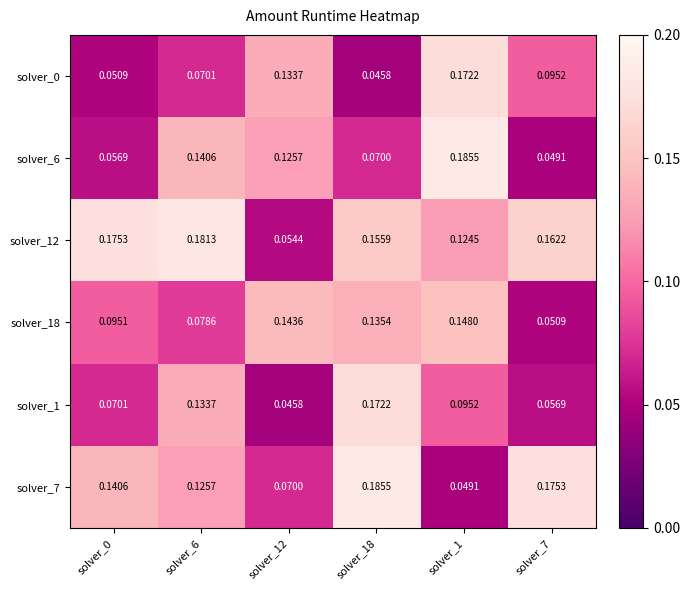

Is the value of solver_1 at solver_18 greater than the value of solver_12 at solver_0?

No